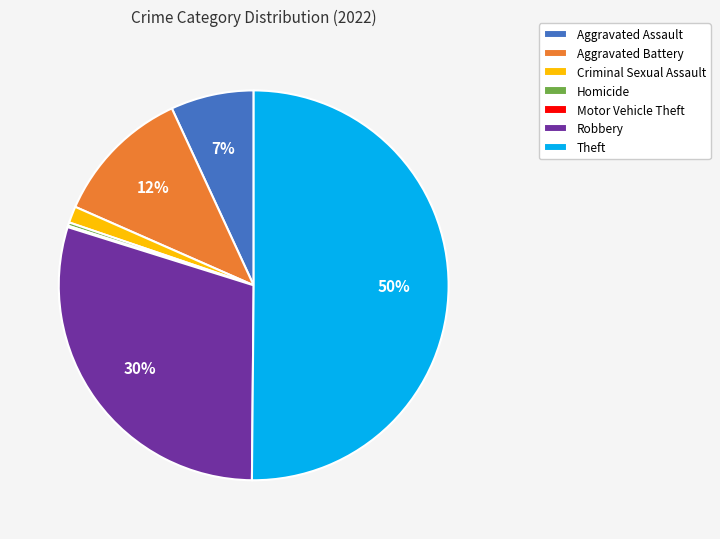

Which slice is the largest?

Theft